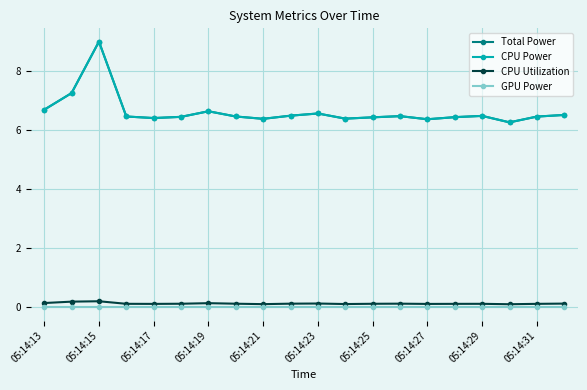

Does the chart have visible grid lines?

Yes